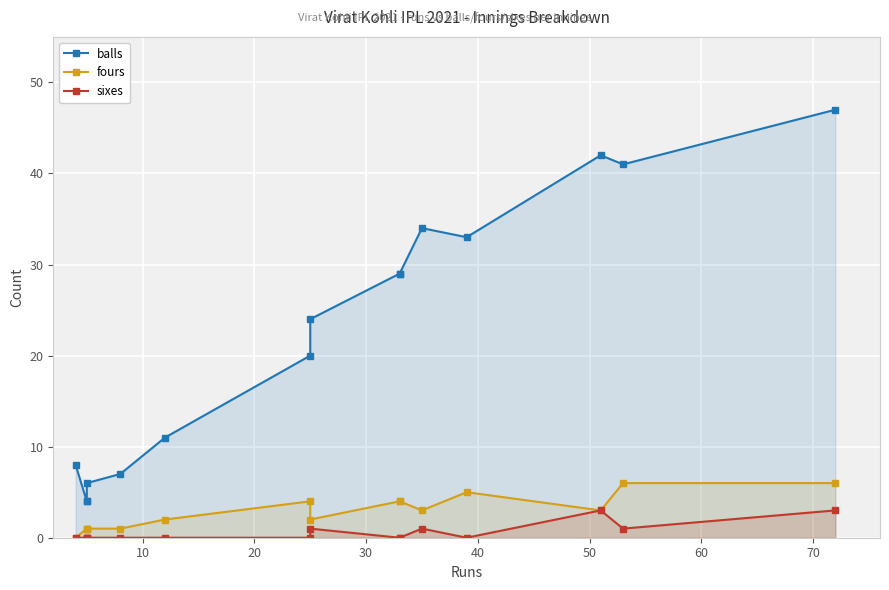

The value of balls at 10 is 6. True or false?

False